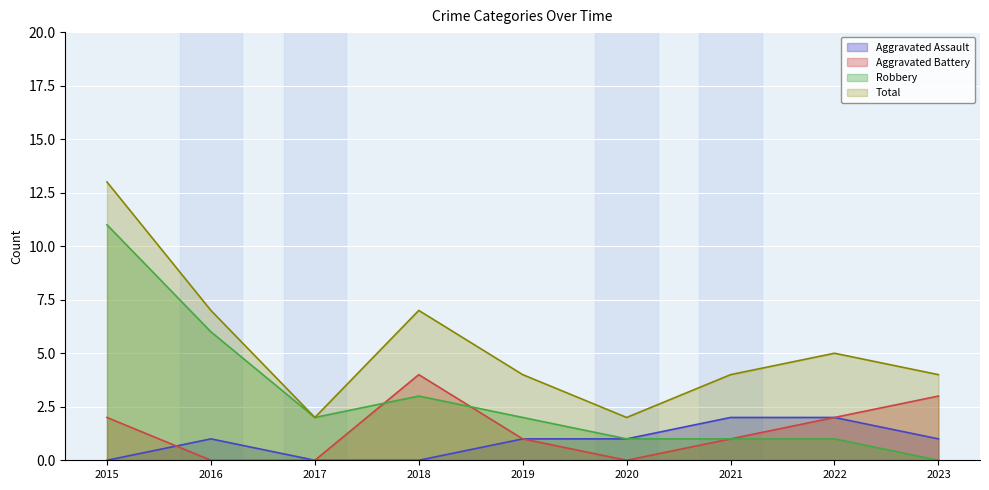

True or false: Robbery and Total intersect in this chart.

False